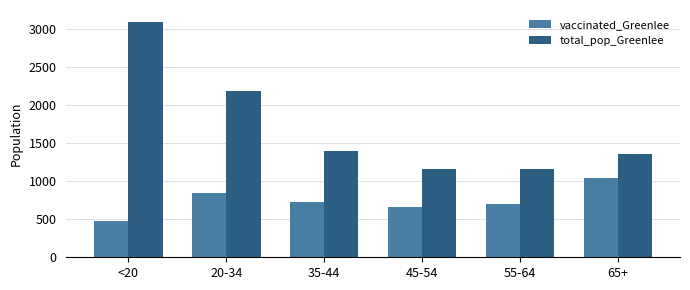

Rank the series at 65+ from lowest to highest value.

vaccinated_Greenlee, total_pop_Greenlee